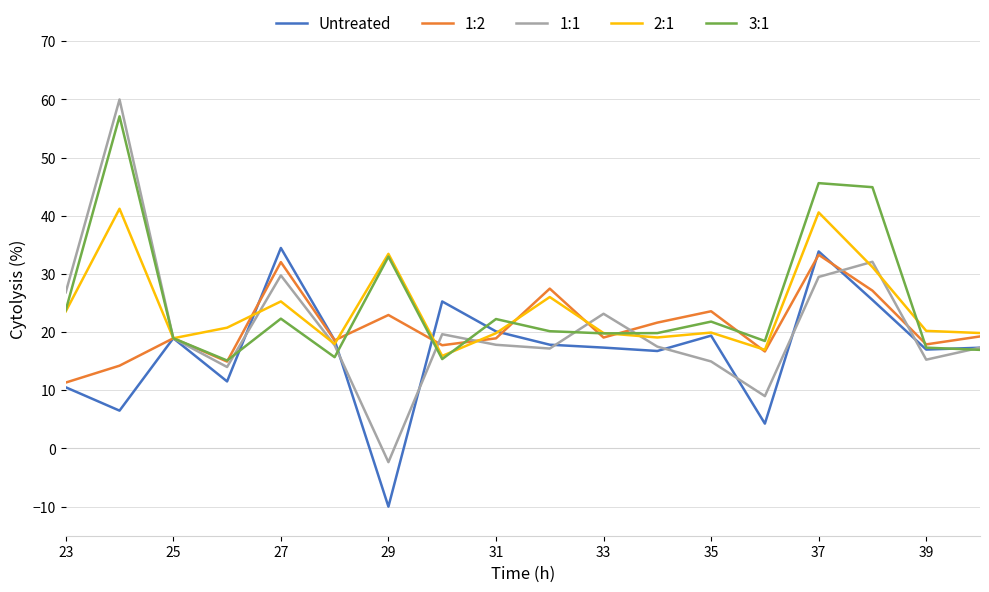

Which series has the widest spread of values?

1:1